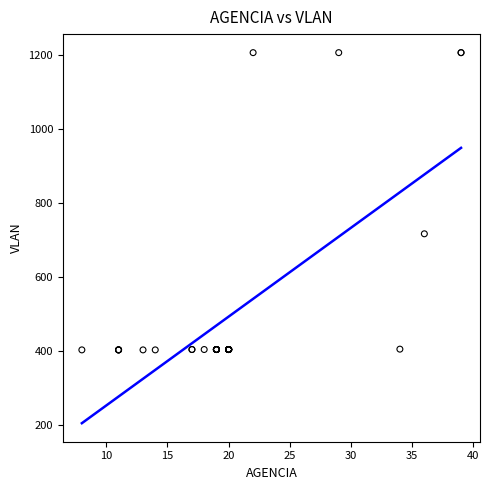

What Y value in the scatter plot is closest to 805?

717